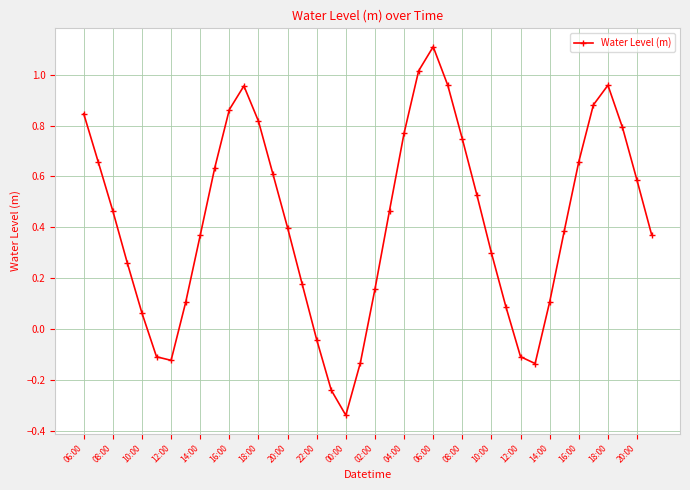

How many distinct data groups are displayed?

1